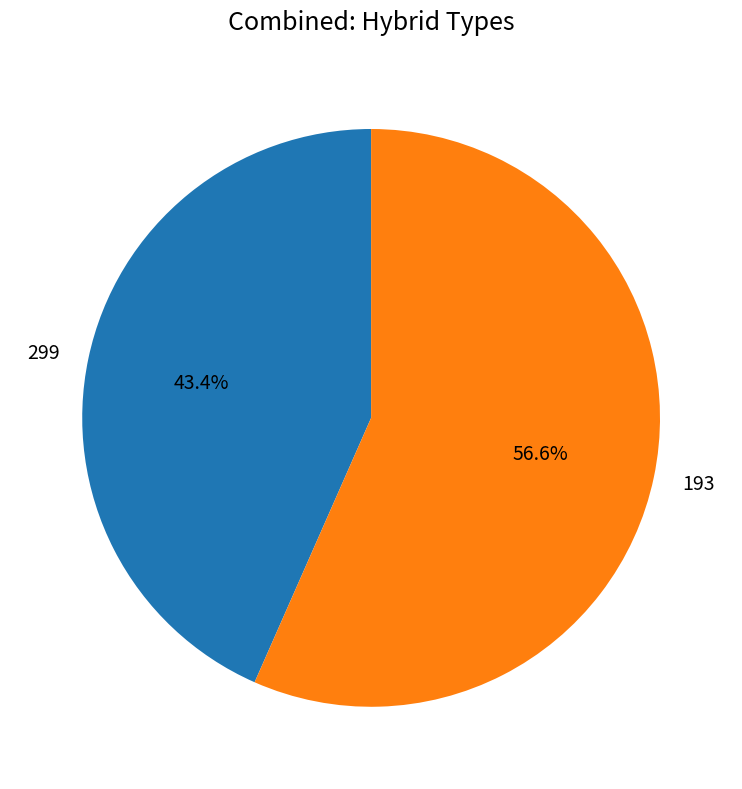

How many segments does this pie chart have?

2